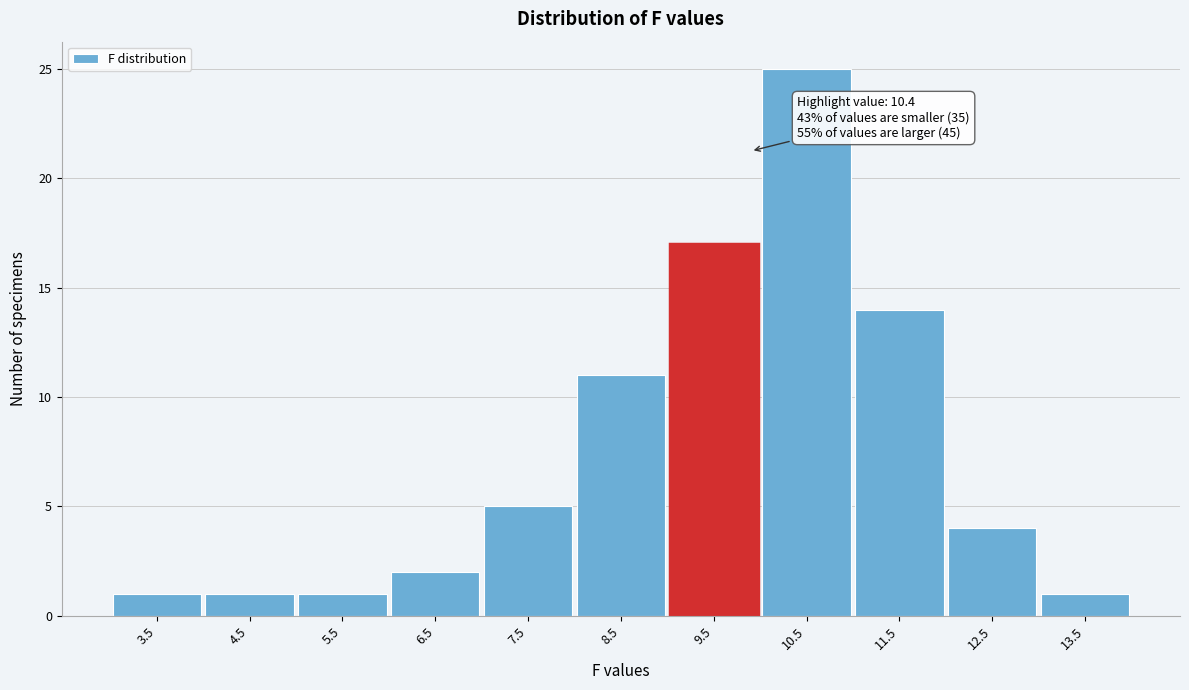

Reading left to right, transcribe all the data shown in this chart.

1	1	1	2	5	11	17	25	14	4	1